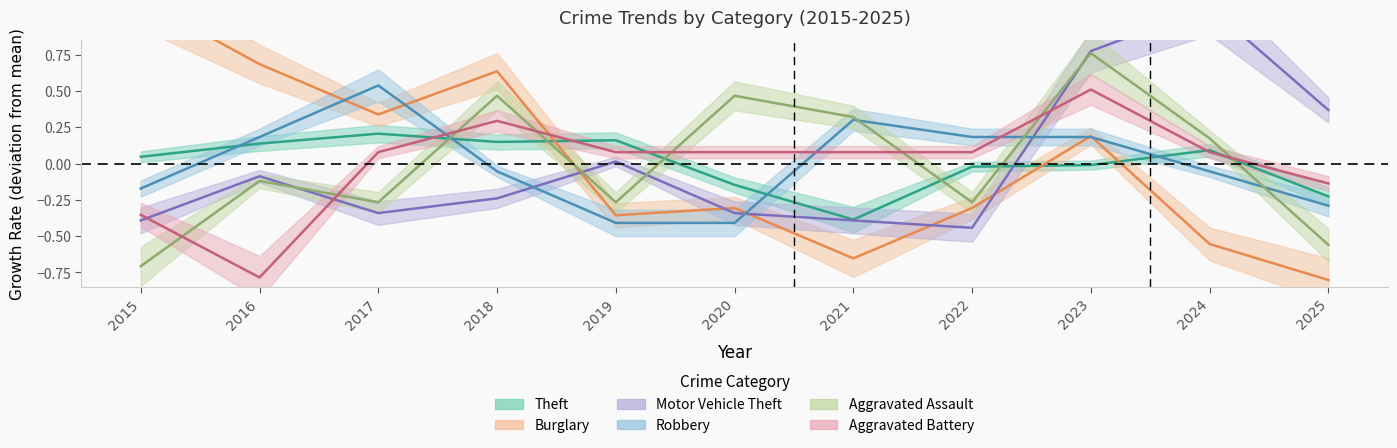

At how many categories does at least one series exceed 0?

11